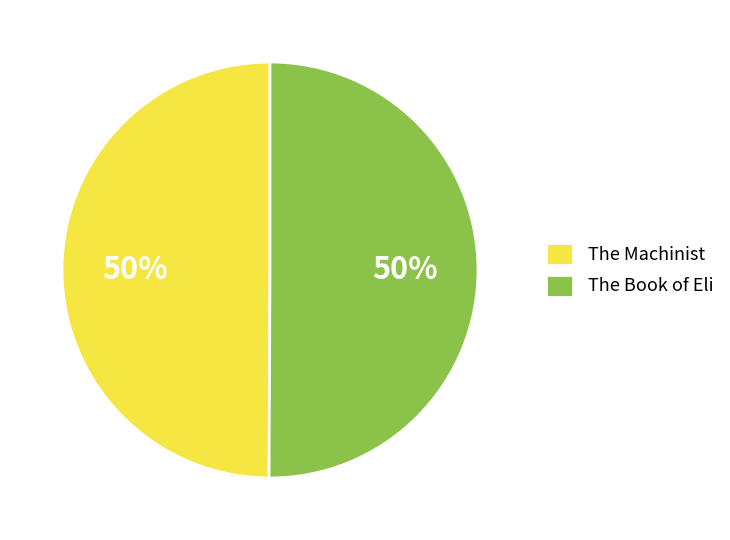

Is it true that The Book of Eli is 50% of the pie?

True